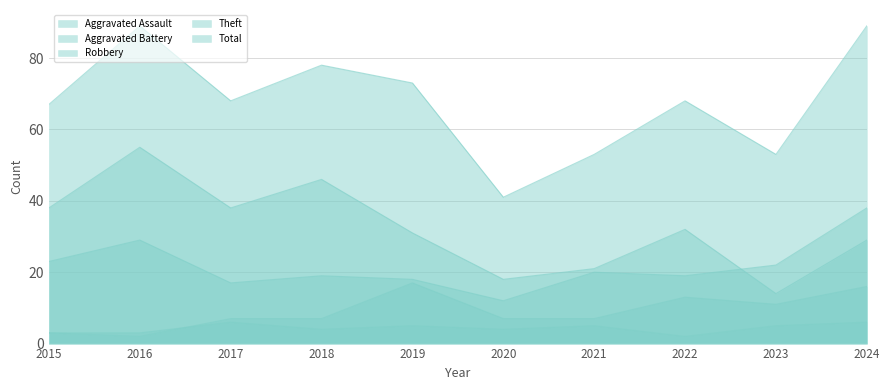

What is the value of the Theft point at the 5th from the left?

31